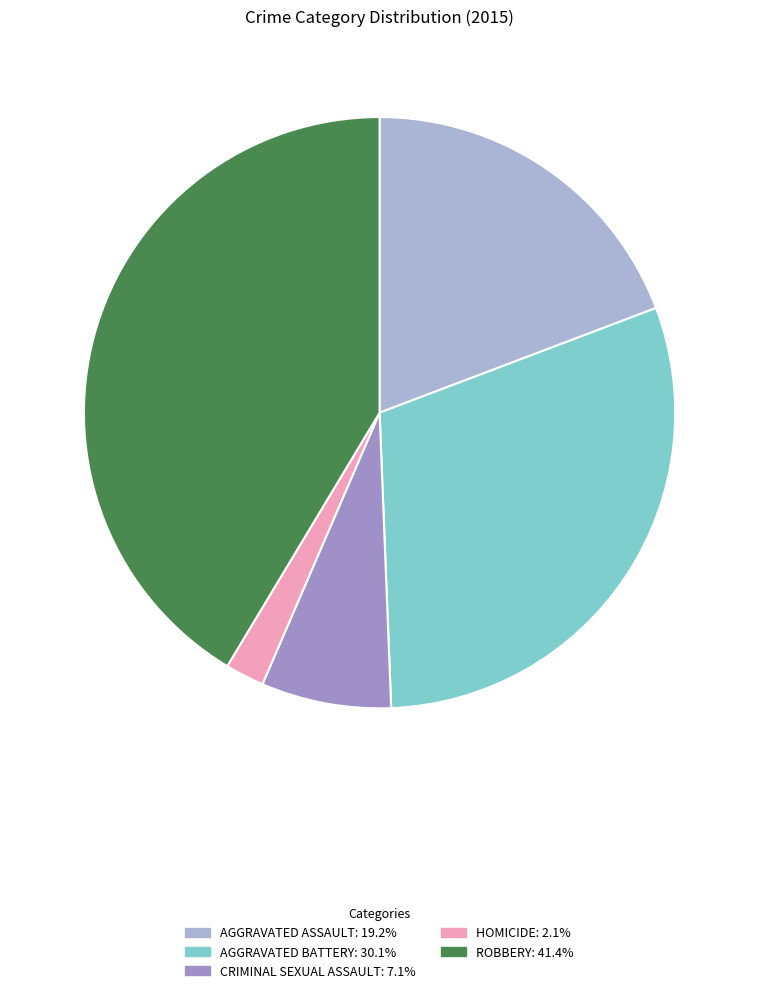

How many slices are in this pie chart?

5